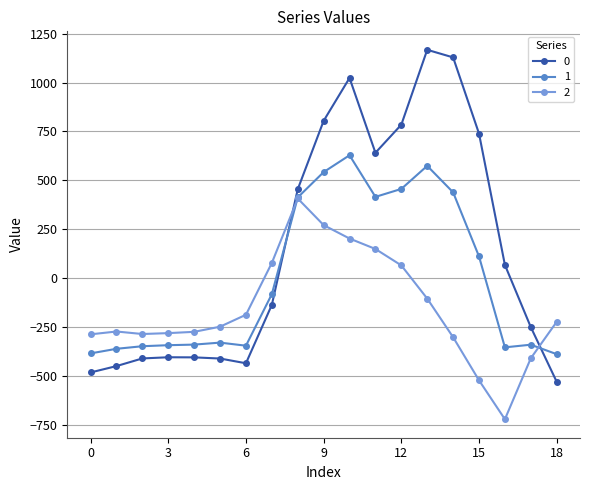

What is the lowest value of the 1 series?

-388.5